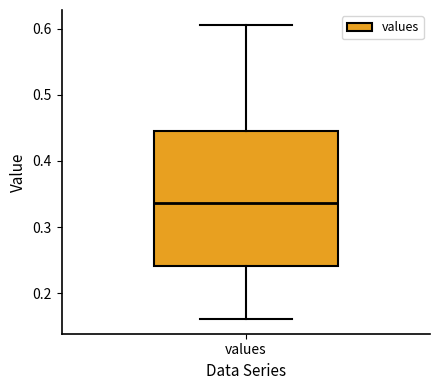

Where is the lower edge of the box for values on the y-axis? The values are not printed on the chart, so give them approximately, as read against the axis.

0.24